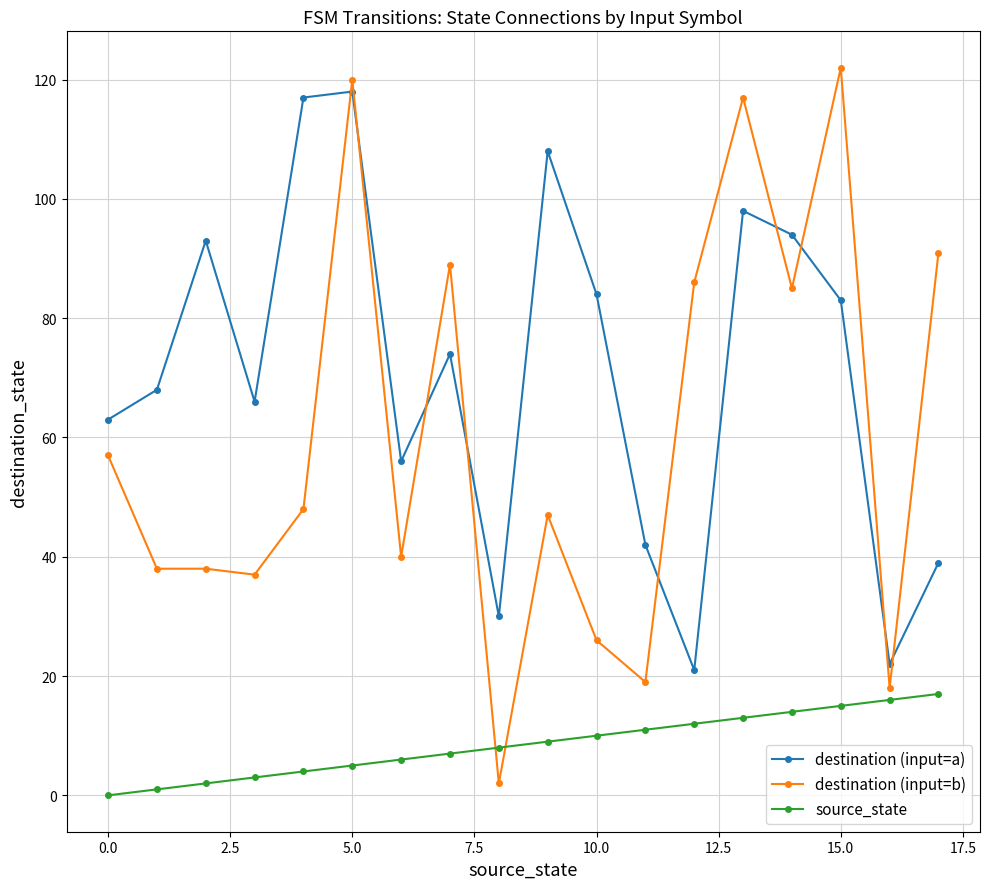

At how many categories does at least one series exceed 72?

11